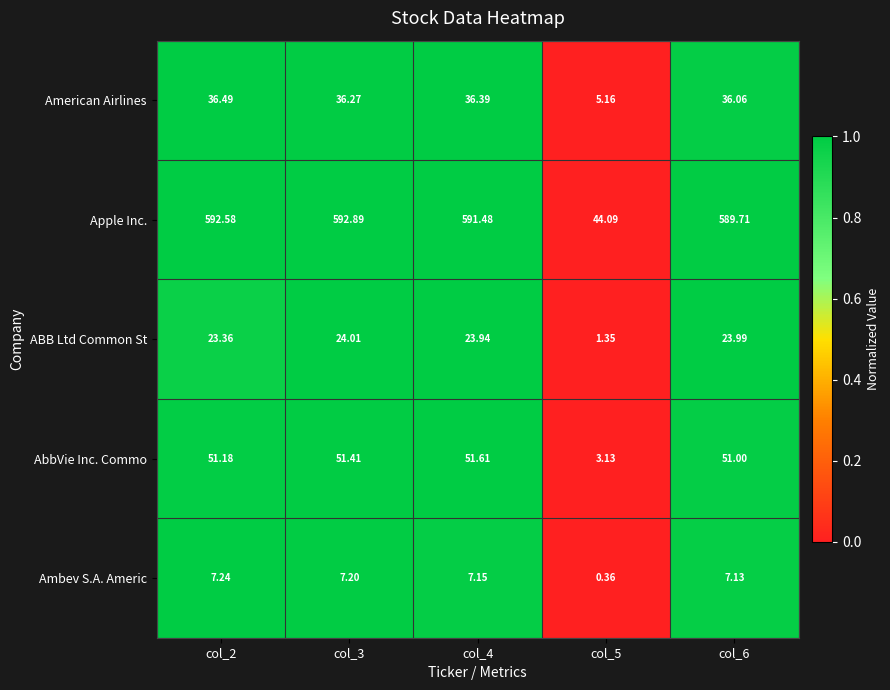

Is the value of ABB Ltd Common St at col_3 greater than the value of American Airlines at col_2?

No